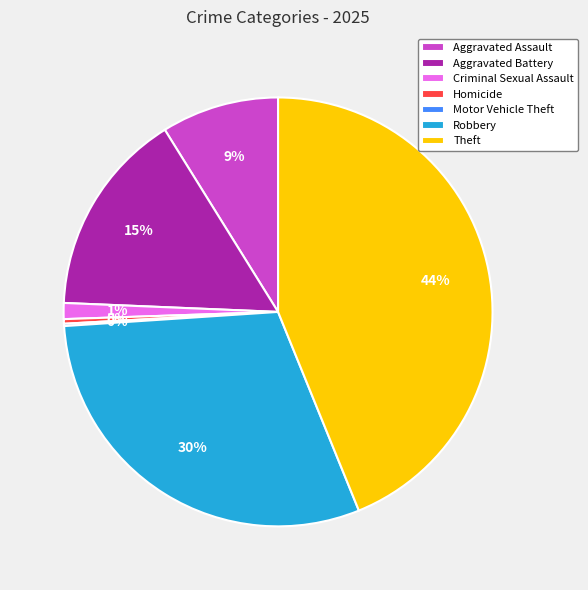

True or false: Aggravated Assault accounts for 9% of the total.

True